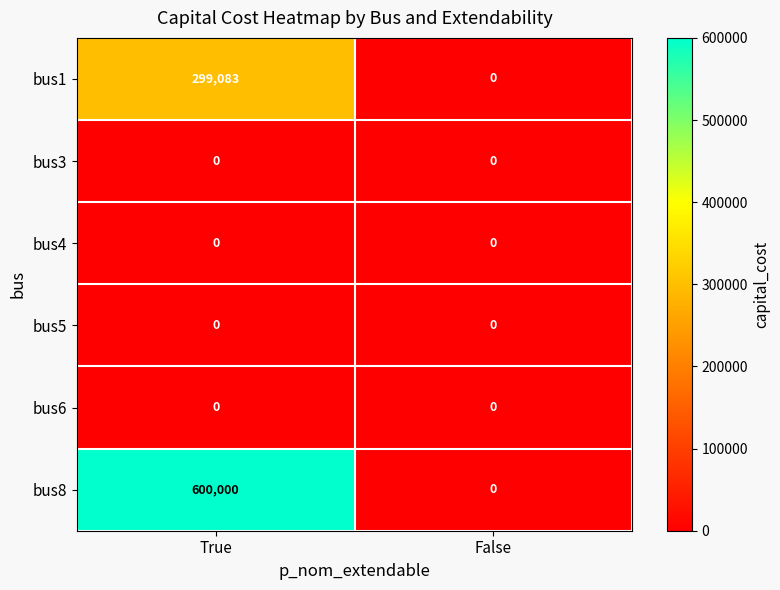

The bus5 series shows 0 at False. True or false?

True